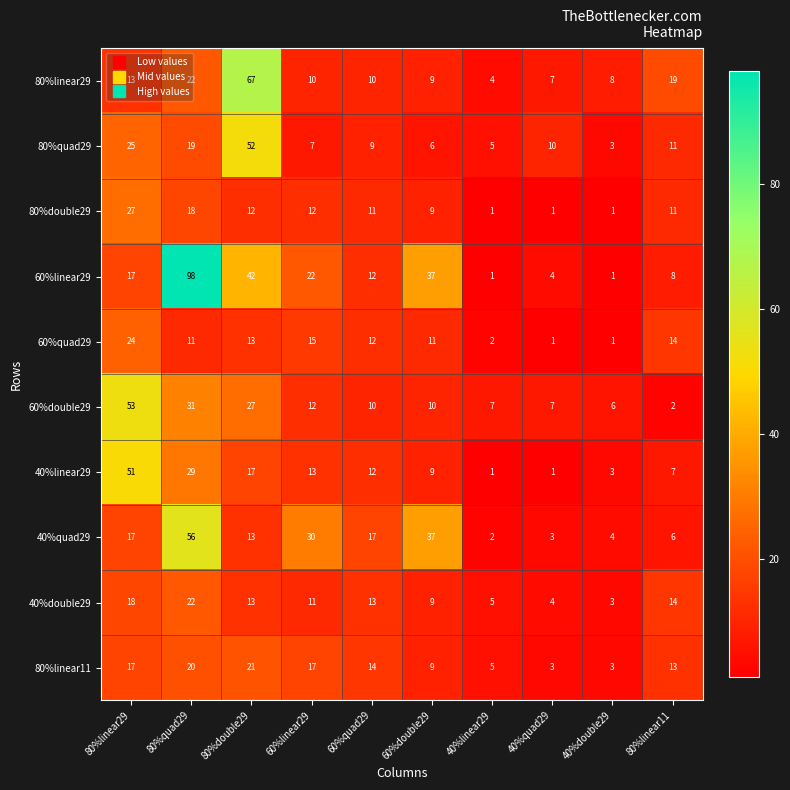

At which category is the sum across all series the highest?

80%quad29